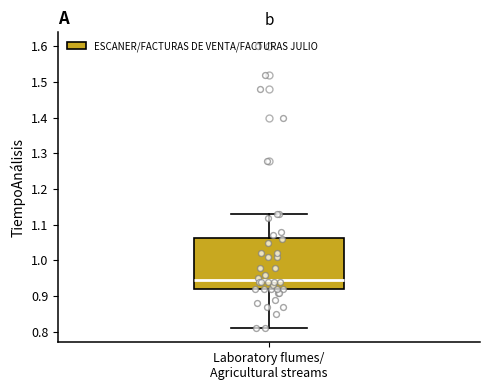

Where is the lower edge of the box for Laboratory flumes/ Agricultural streams on the y-axis? The values are not printed on the chart, so give them approximately, as read against the axis.

0.92